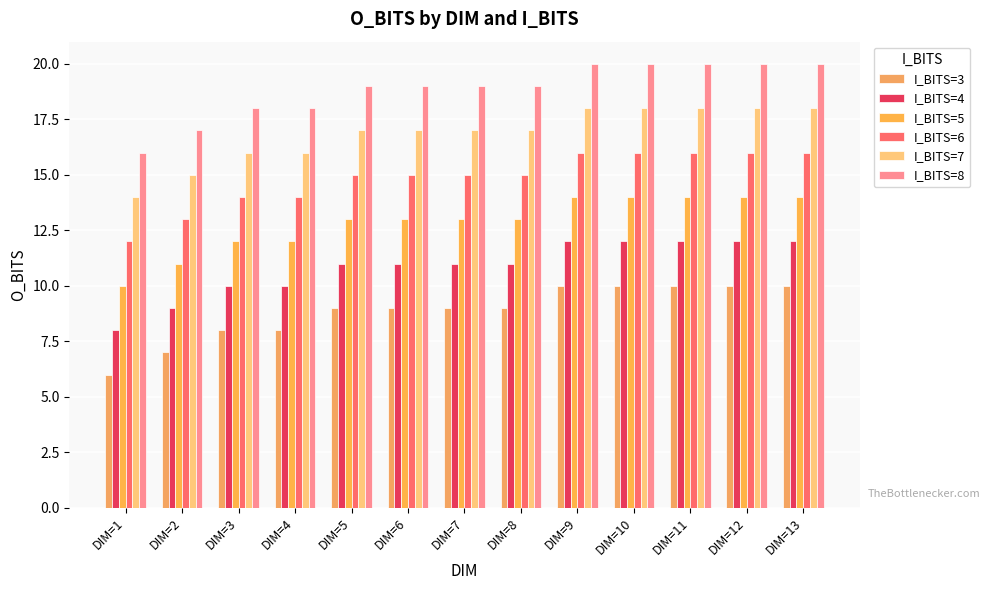

Which category has the highest value in the I_BITS=5 series?

DIM=9